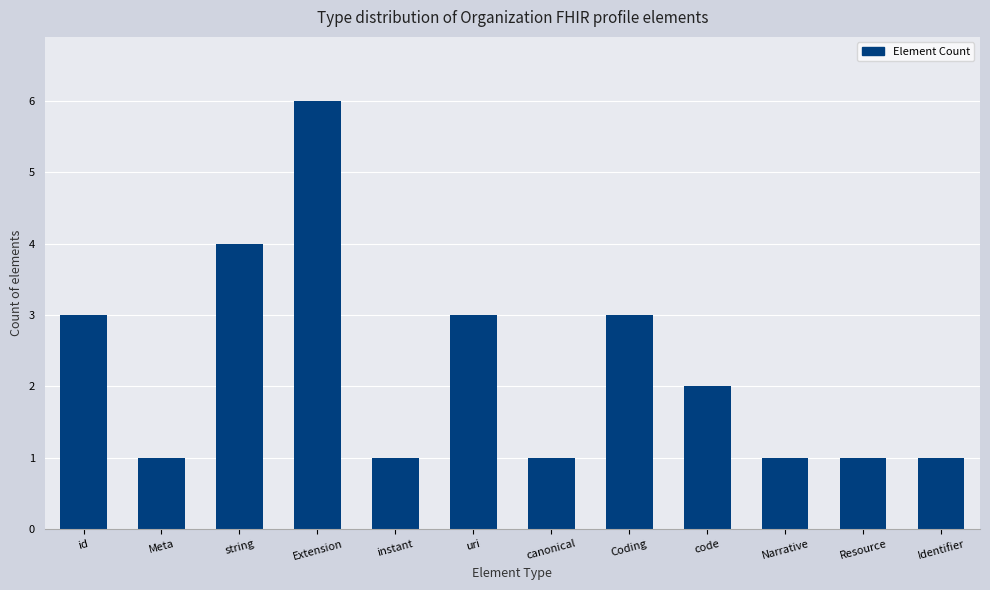

What is the greatest value displayed?

6